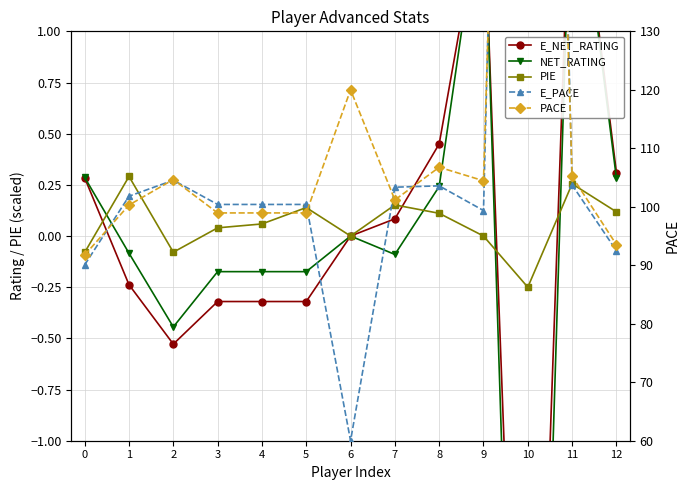

At how many categories does at least one series exceed 341?

1